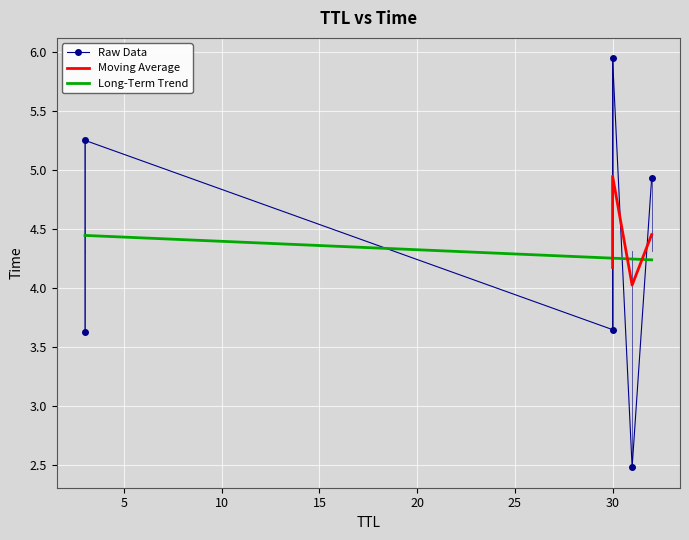

True or false: the data shows 5.3 at 3.

True